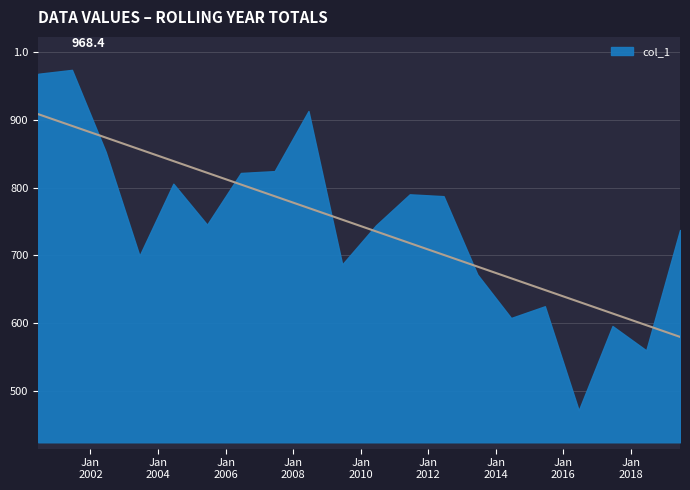

How many lines are shown in the chart?

1